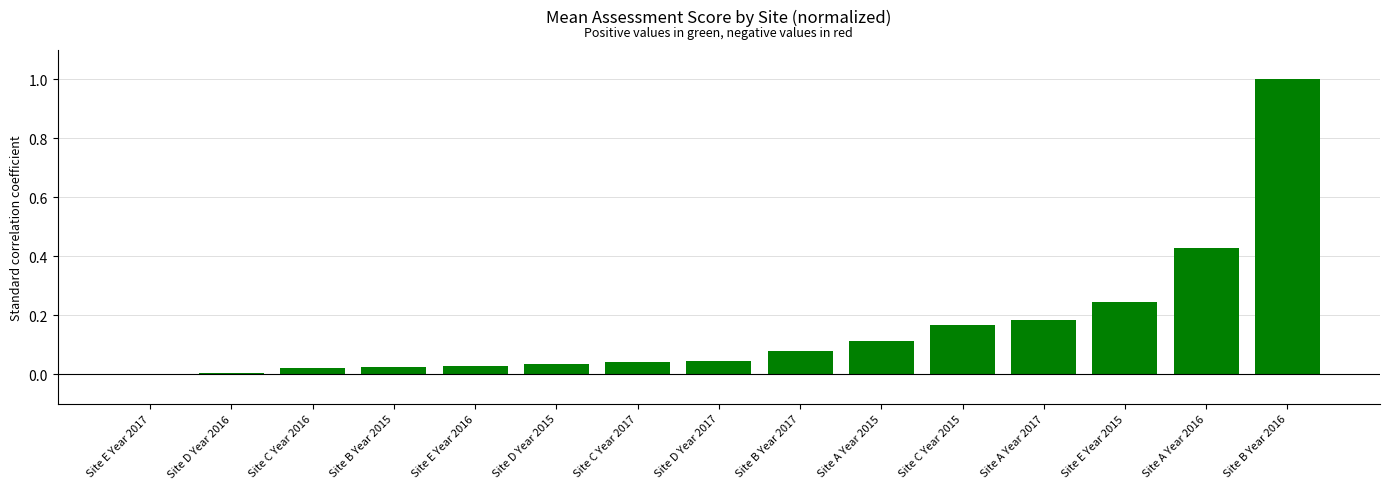

True or false: the data shows 0.0 at Site E Year 2017.

True